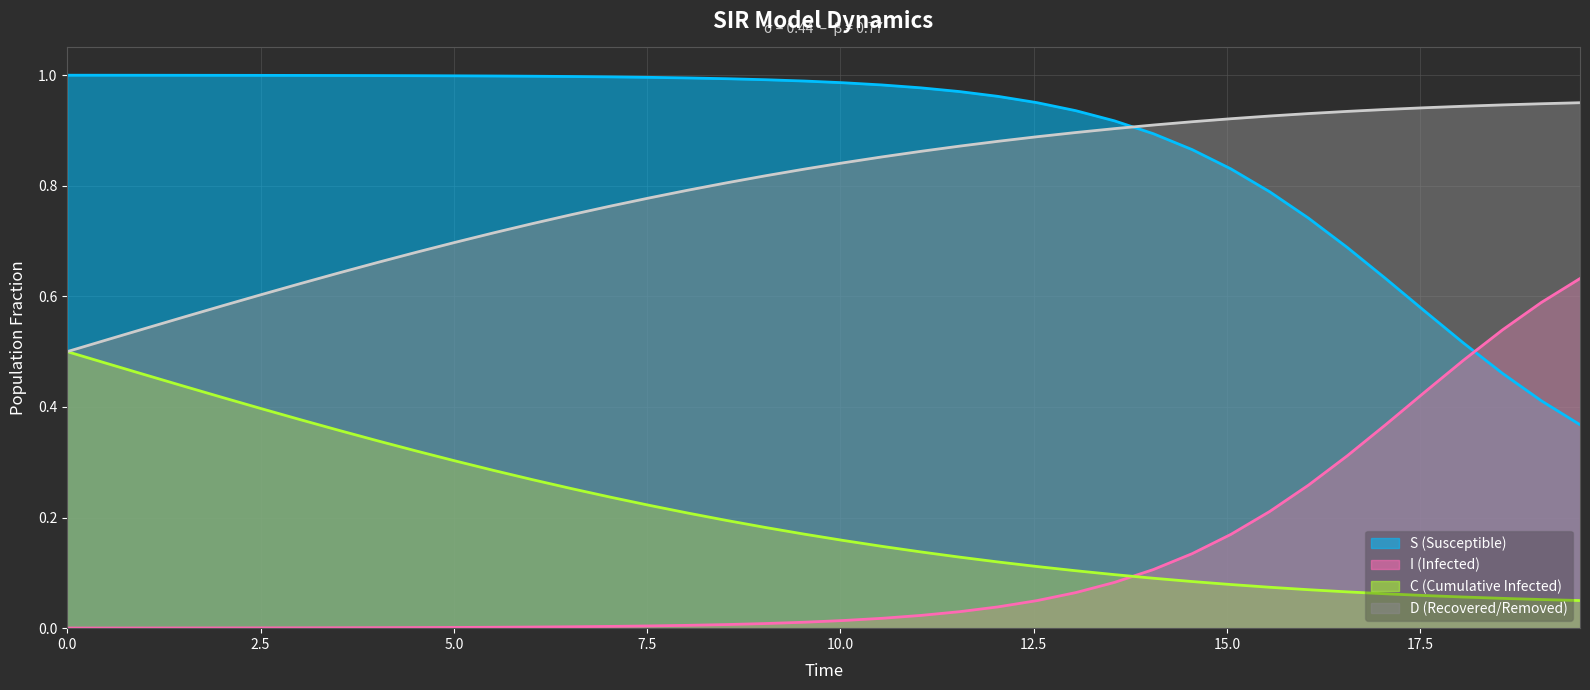

List the series in order of their peak value, lowest first.

C (Cumulative Infected), I (Infected), D (Recovered/Removed), S (Susceptible)